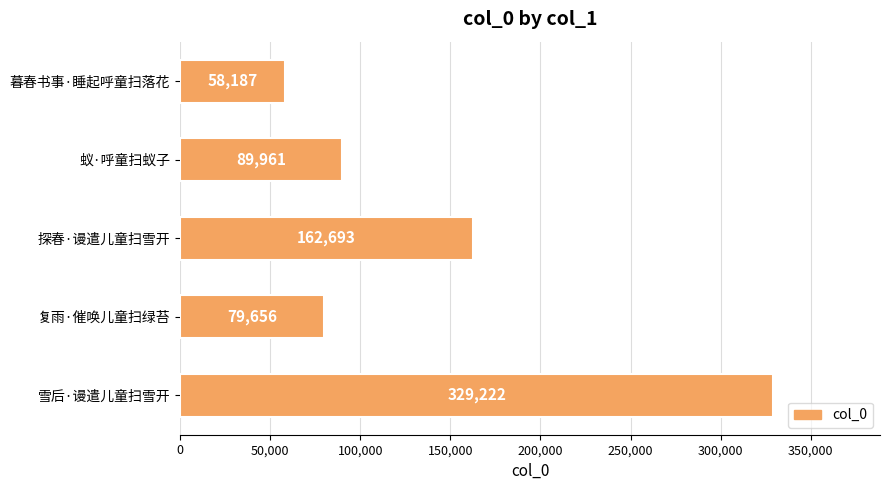

Where is the data nearest to the value 193704?

探春·谩遣儿童扫雪开